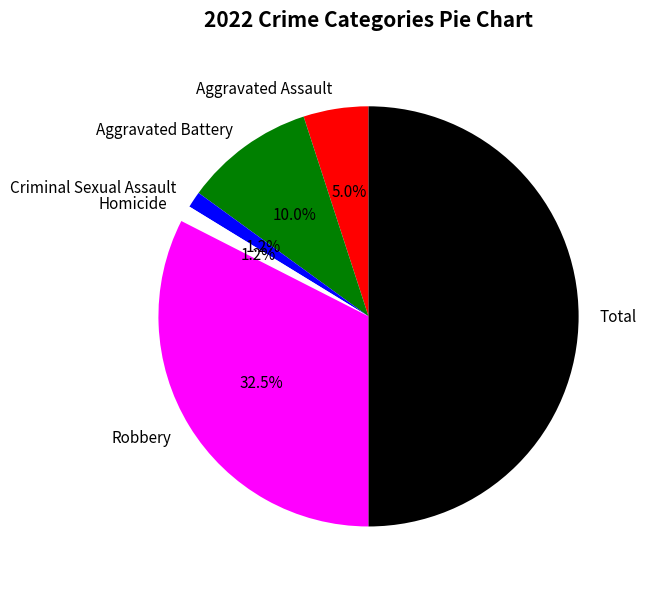

How much of the chart is everything except Aggravated Assault?

95.0%